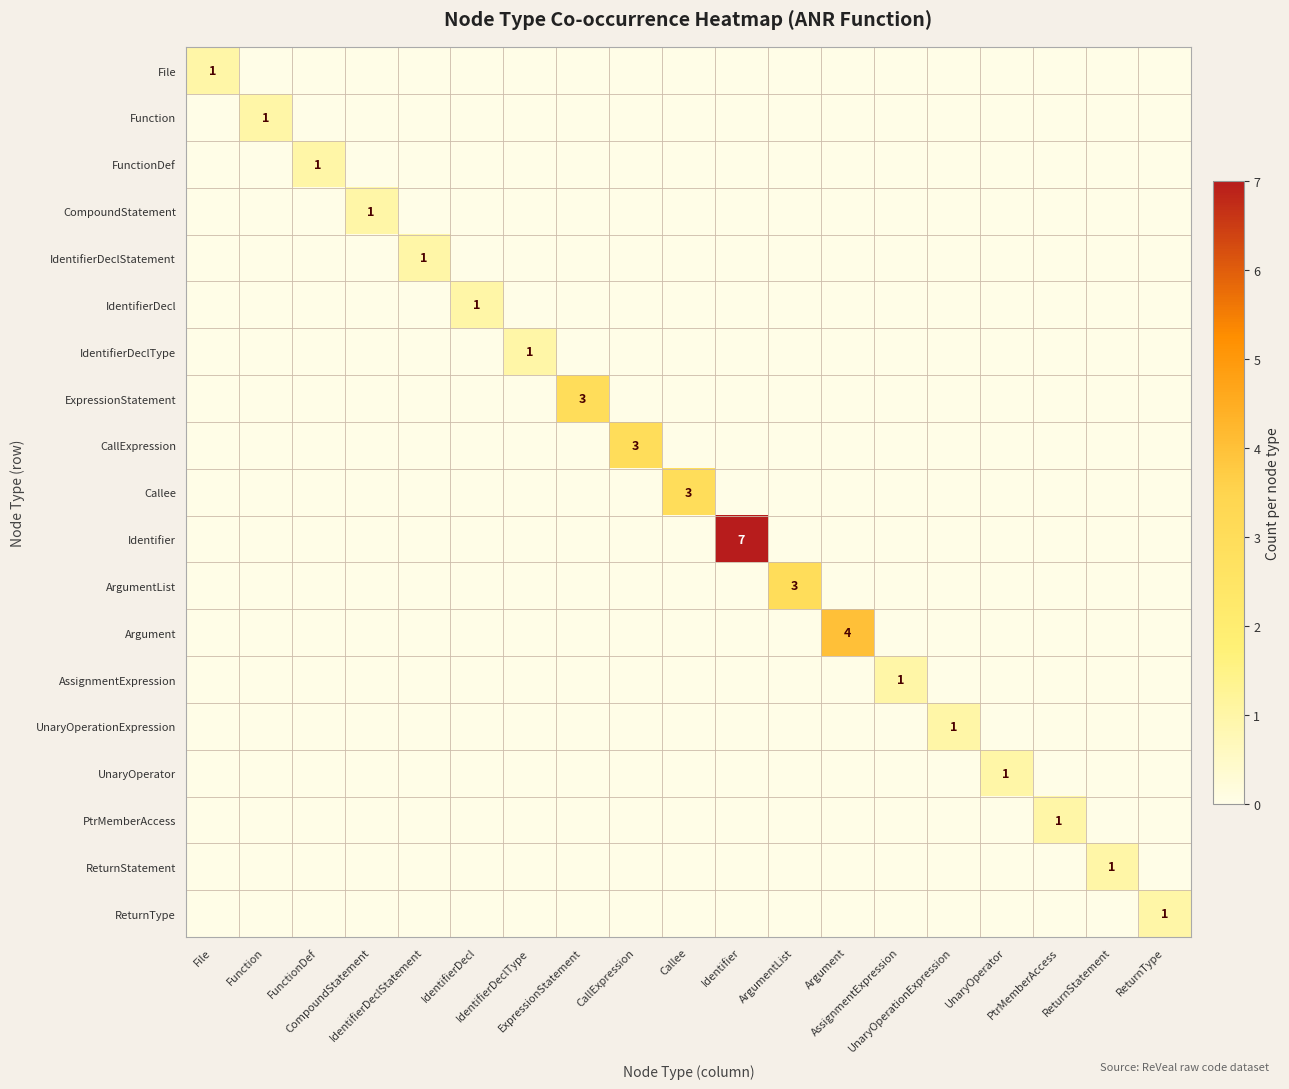

At which label does PtrMemberAccess reach its minimum?

File